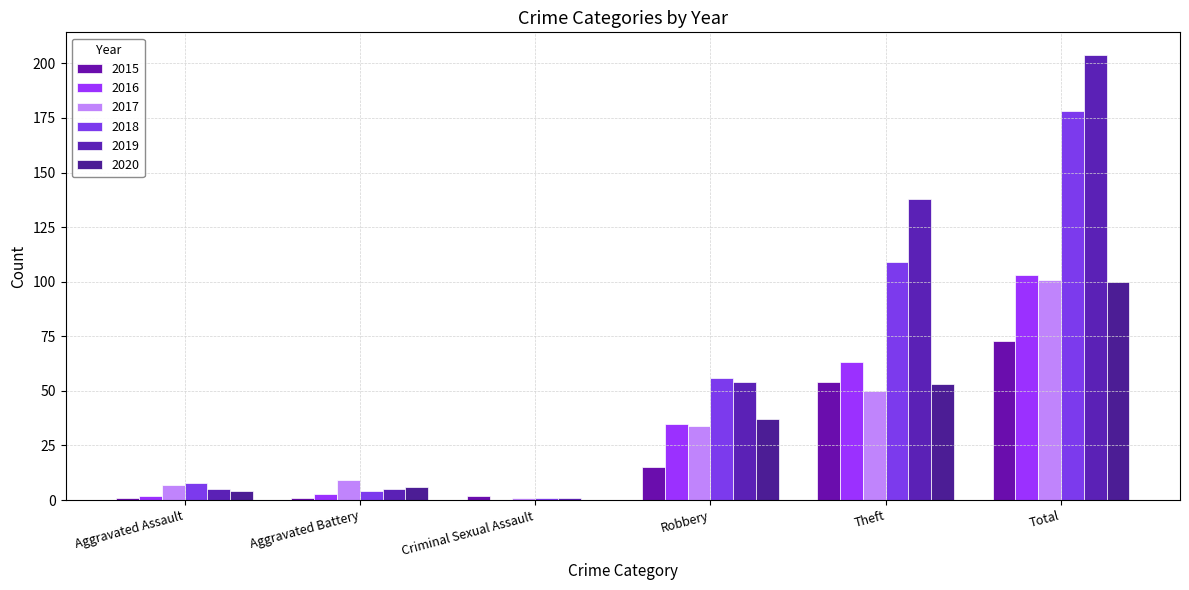

Is it true that 2016 equals 0 at Criminal Sexual Assault?

True